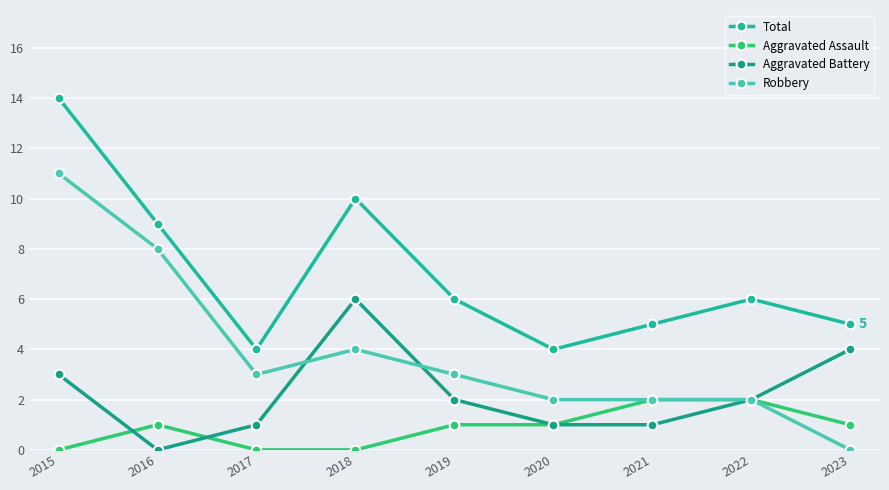

How many positive values does the Robbery series have?

8